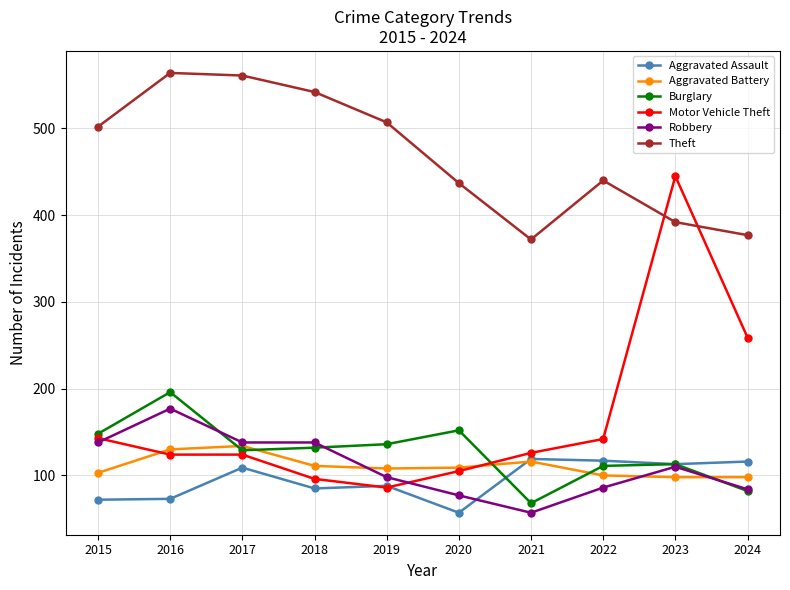

What is the value of the Aggravated Battery point at the 4th from the left?

111